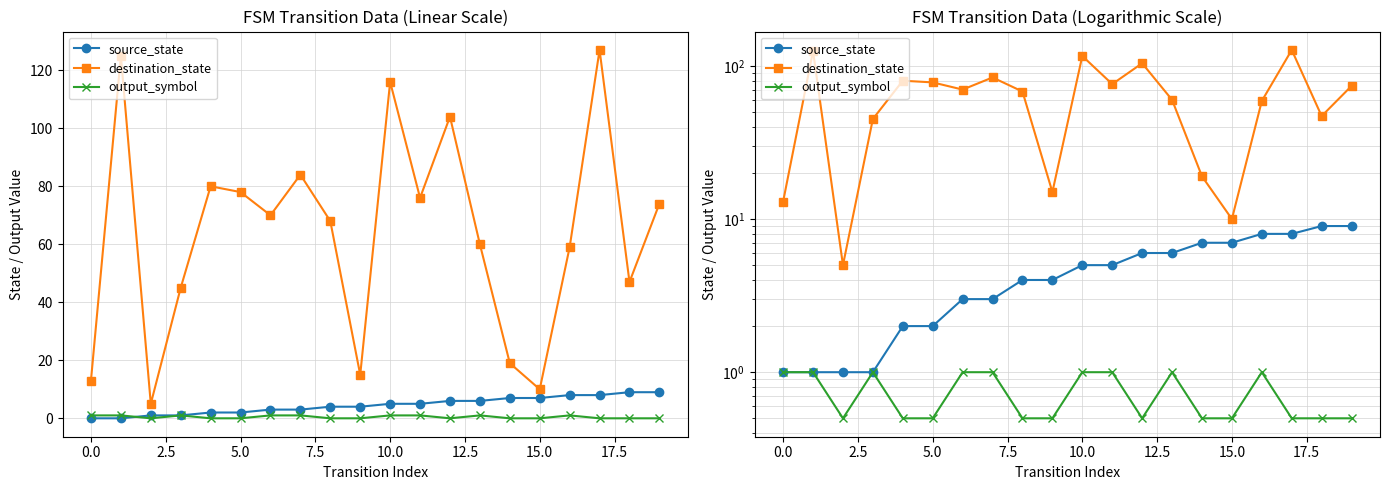

What is the total value across all series at 14?

26.5